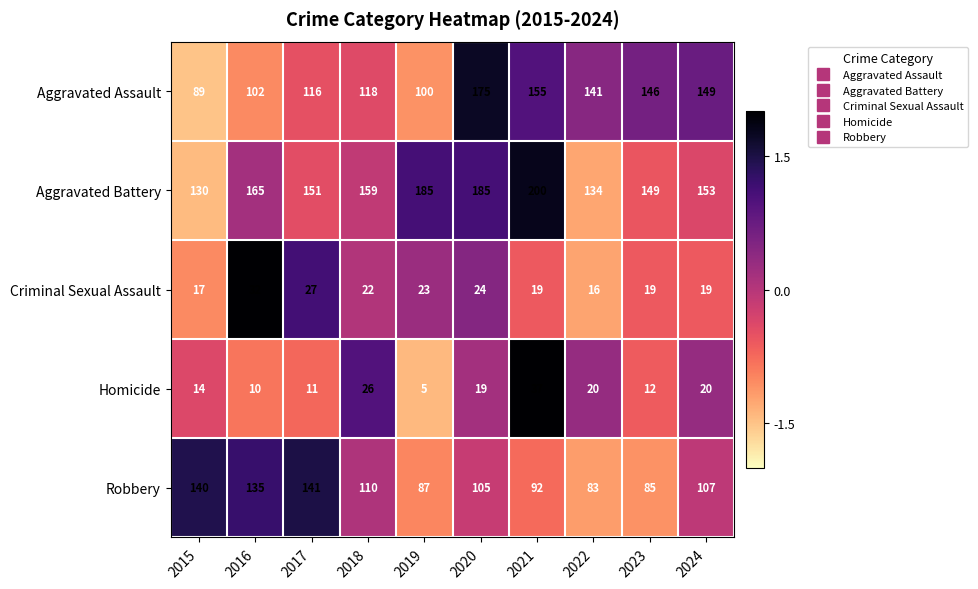

Which category has the lowest value across all series?

2019